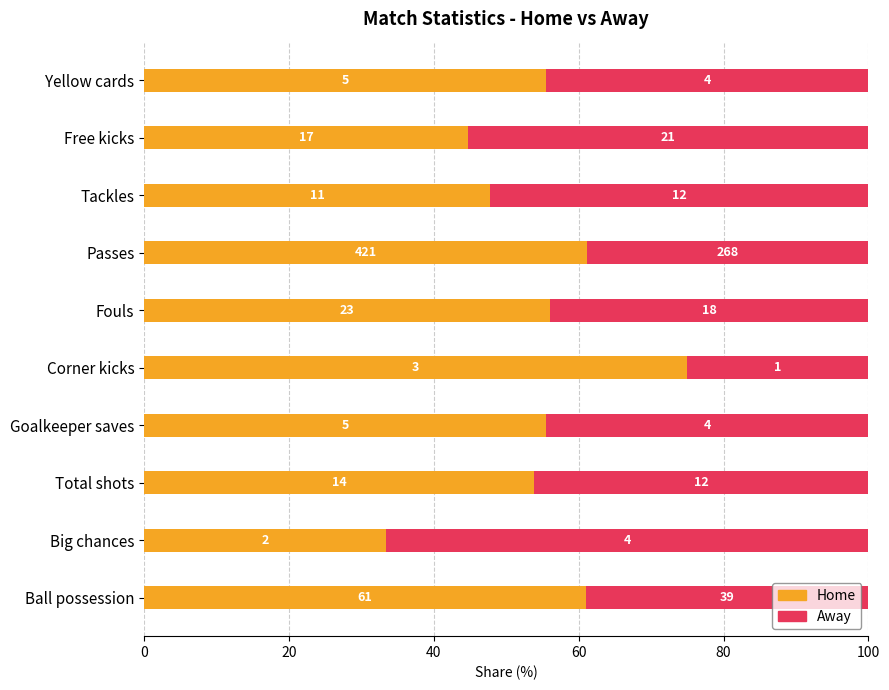

What are all the series names shown in the legend?

Home, Away